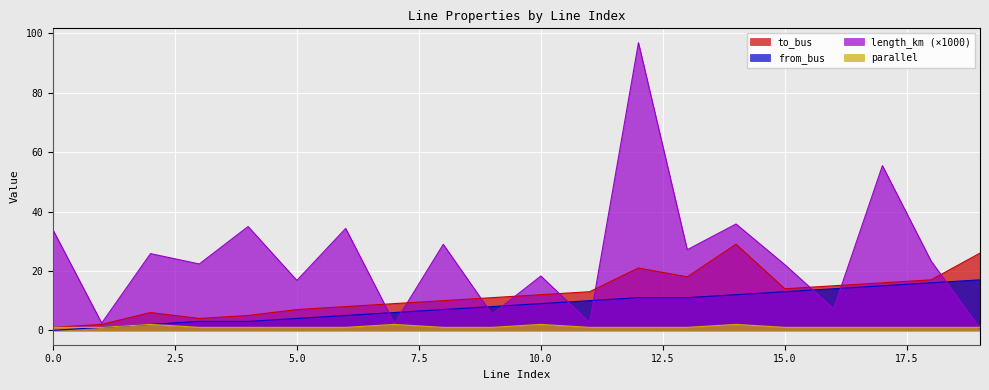

Reading left to right, transcribe all the data shown in this chart.

length_km: 0=33.9	1=2.4	2=25.8	3=22.3	4=35.0	5=16.8	6=34.3	7=2.3	8=29.0	9=5.4	10=18.3	11=2.7	12=96.8	13=27.1	14=35.8	15=22.1	16=7.3	17=55.4	18=23.3	19=0.7
from_bus: 0=0.0	1=1.0	2=2.0	3=3.0	4=3.0	5=4.0	6=5.0	7=6.0	8=7.0	9=8.0	10=9.0	11=10.0	12=11.0	13=11.0	14=12.0	15=13.0	16=14.0	17=15.0	18=16.0	19=17.0
to_bus: 0=1.0	1=2.0	2=6.0	3=4.0	4=5.0	5=7.0	6=8.0	7=9.0	8=10.0	9=11.0	10=12.0	11=13.0	12=21.0	13=18.0	14=29.0	15=14.0	16=15.0	17=16.0	18=17.0	19=26.0
parallel: 0=1.0	1=1.0	2=2.0	3=1.0	4=1.0	5=1.0	6=1.0	7=2.0	8=1.0	9=1.0	10=2.0	11=1.0	12=1.0	13=1.0	14=2.0	15=1.0	16=1.0	17=1.0	18=1.0	19=1.0